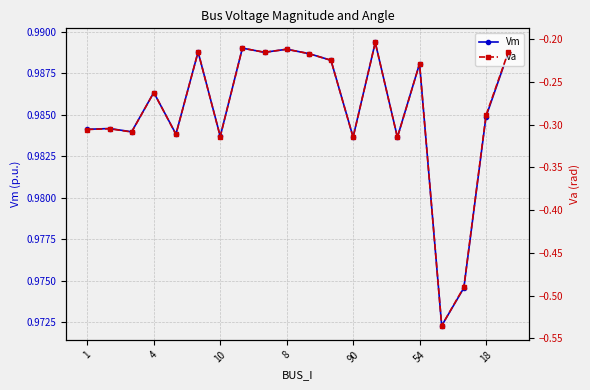

How many Vm values are between 0 and 1?

20